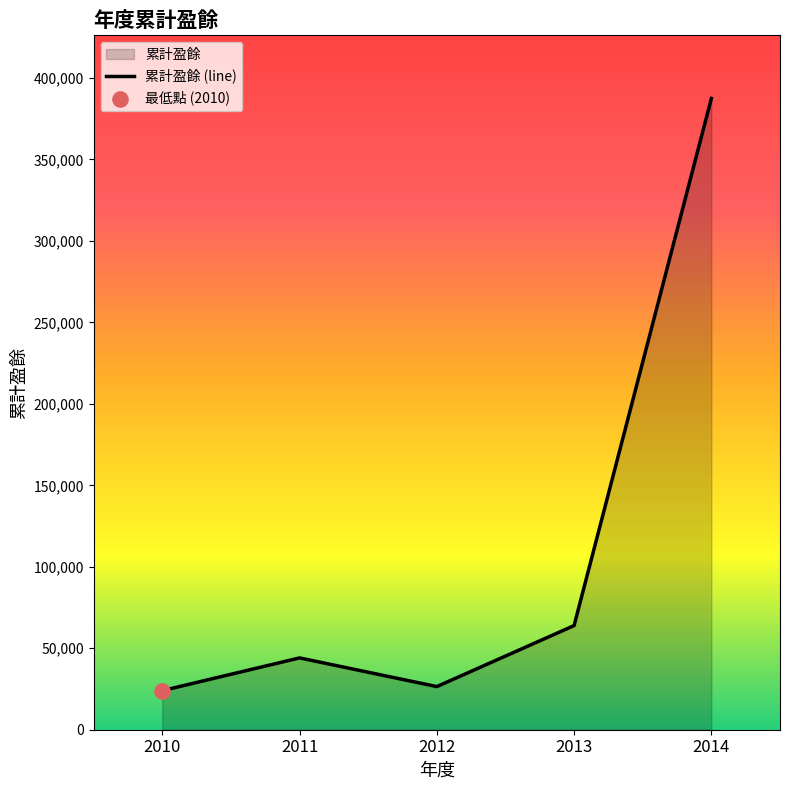

What is the change in value from 2012 to 2014?

+360931